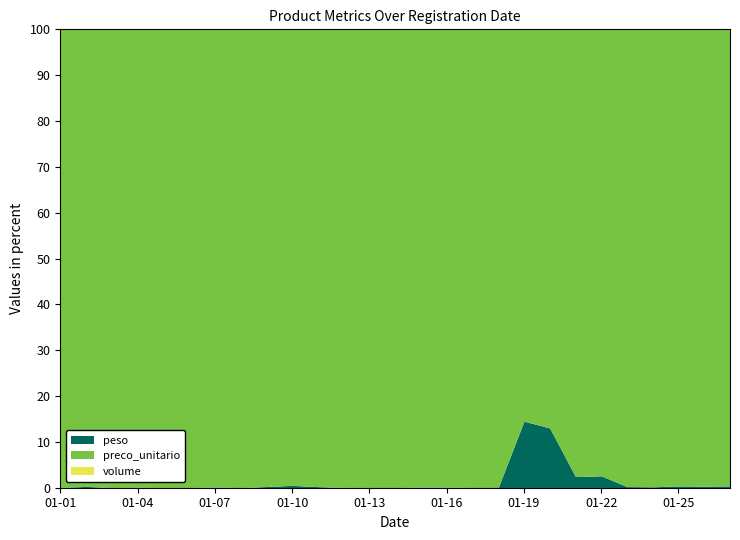

Which series has the widest spread of values?

preco_unitario